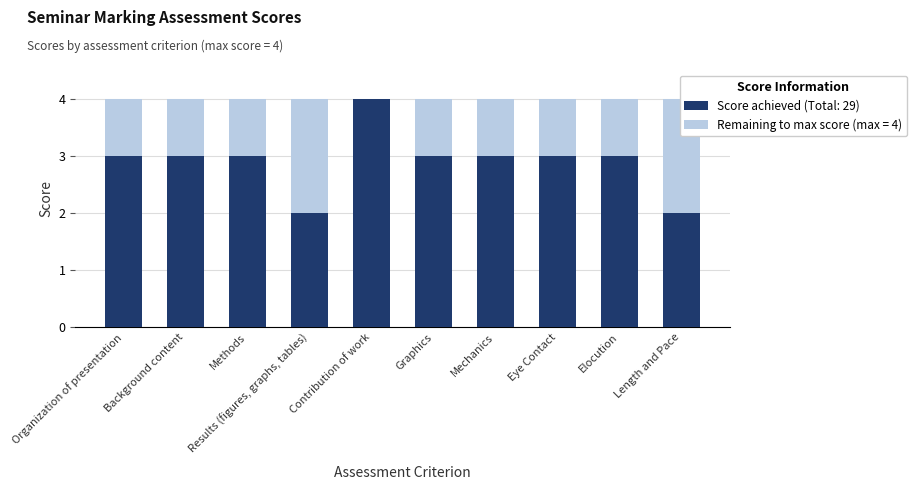

What is the sum of all values?

29